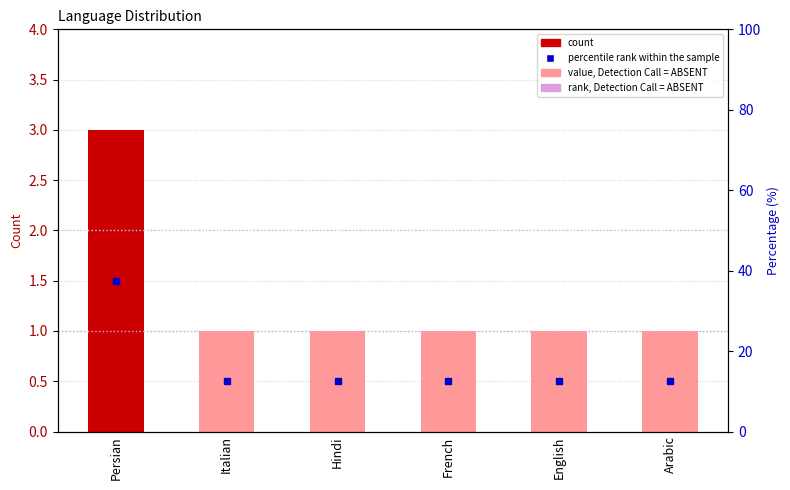

Count the number of data series in this chart.

2